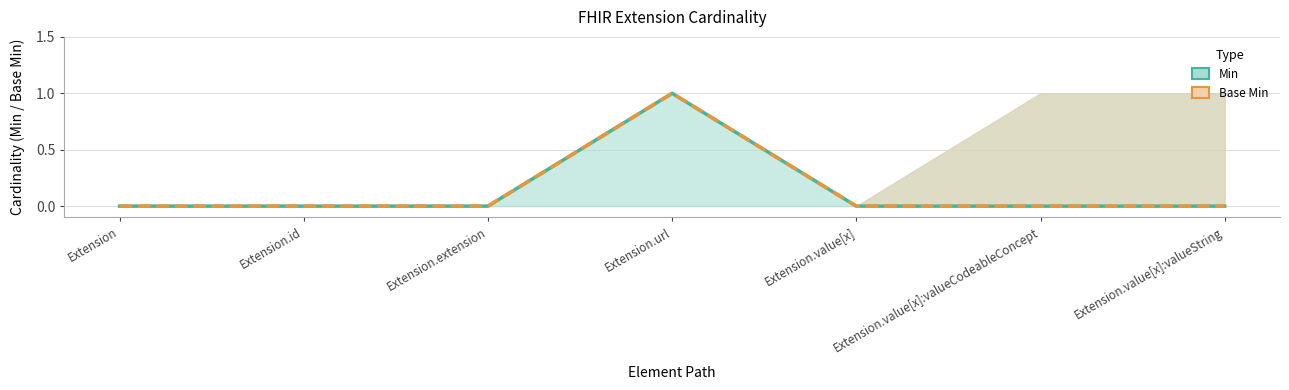

True or false: Base Min has more than 1 interior local peaks.

False